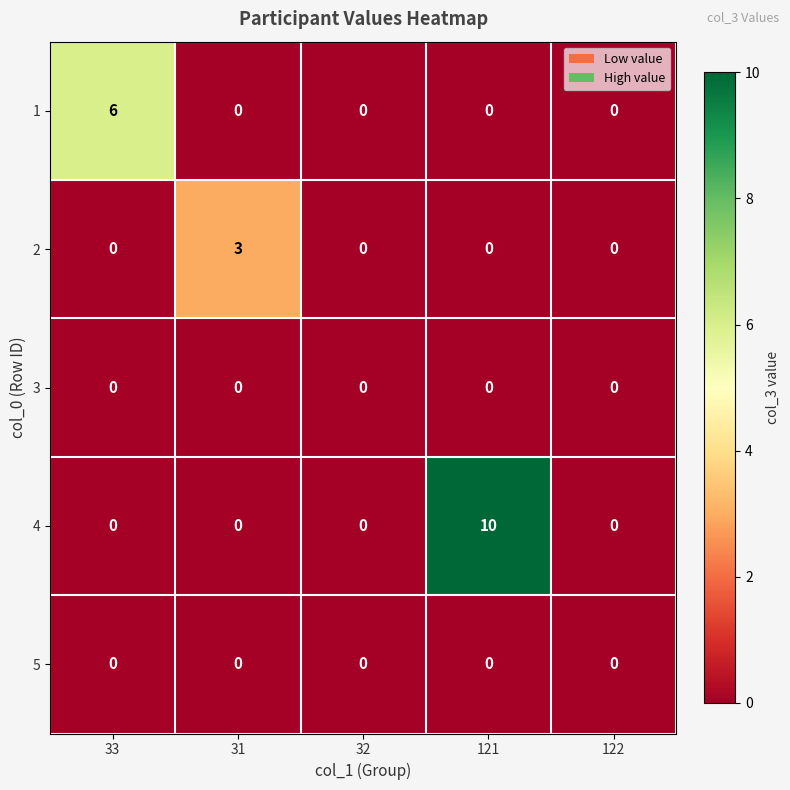

Which series changed the most between 33 and 31?

1